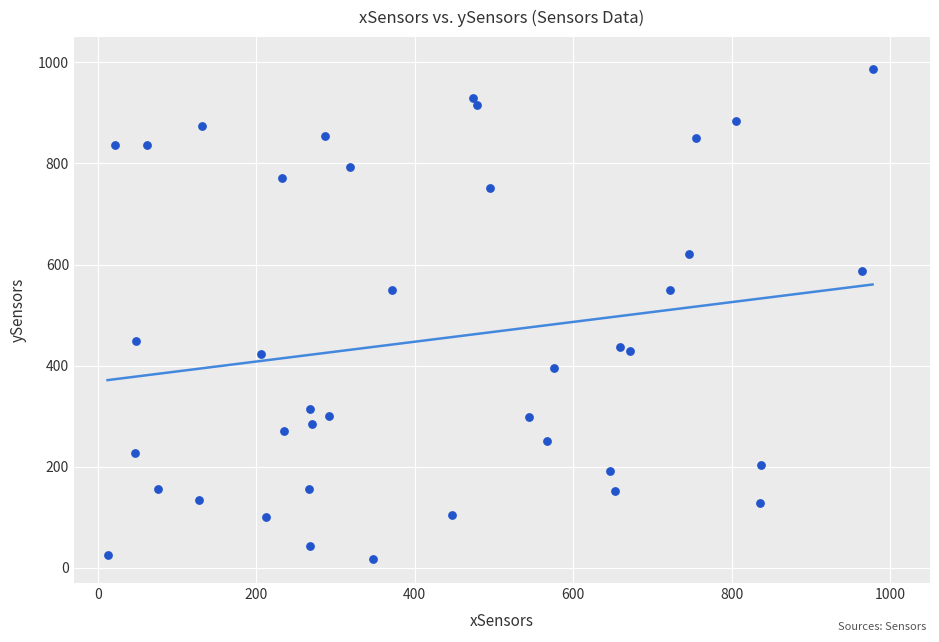

What is the range of X values (max minus min)?

965.1